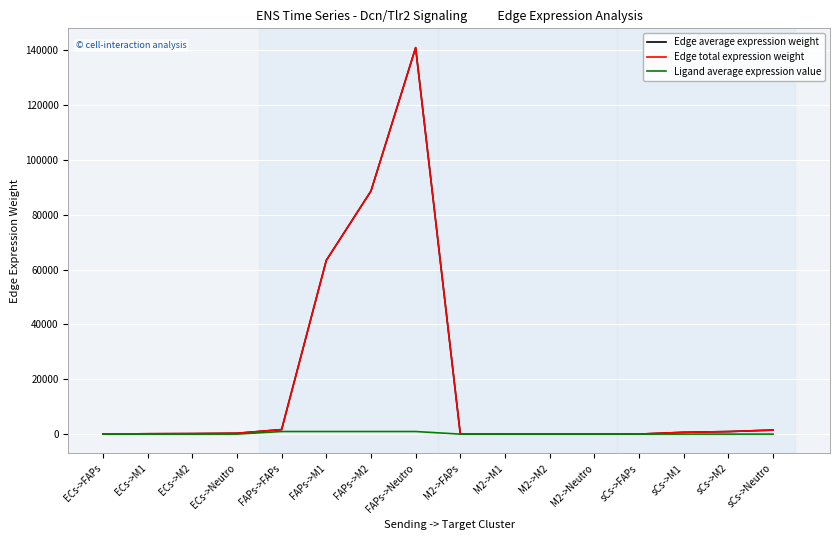

Which series has the largest range (max minus min)?

Edge average expression weight